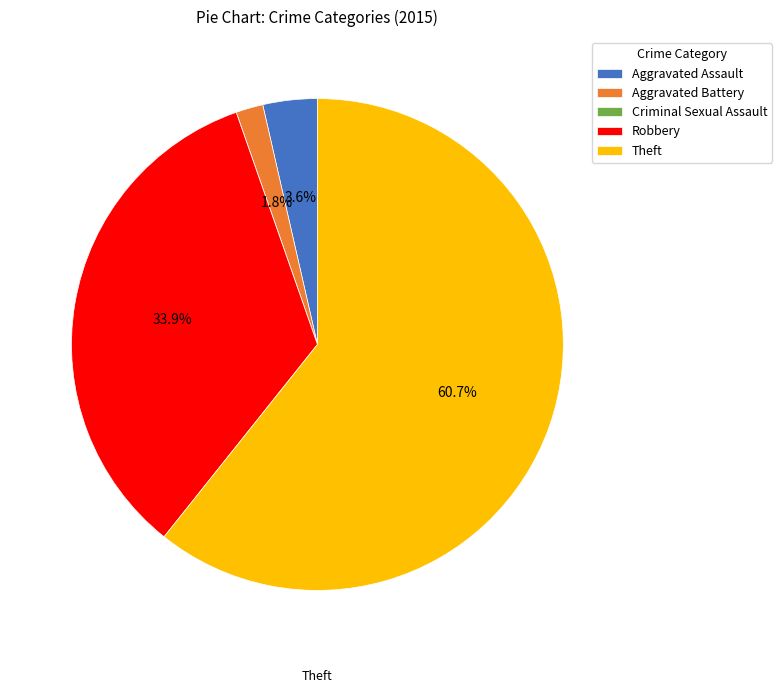

Which category has the biggest portion of the pie?

Theft